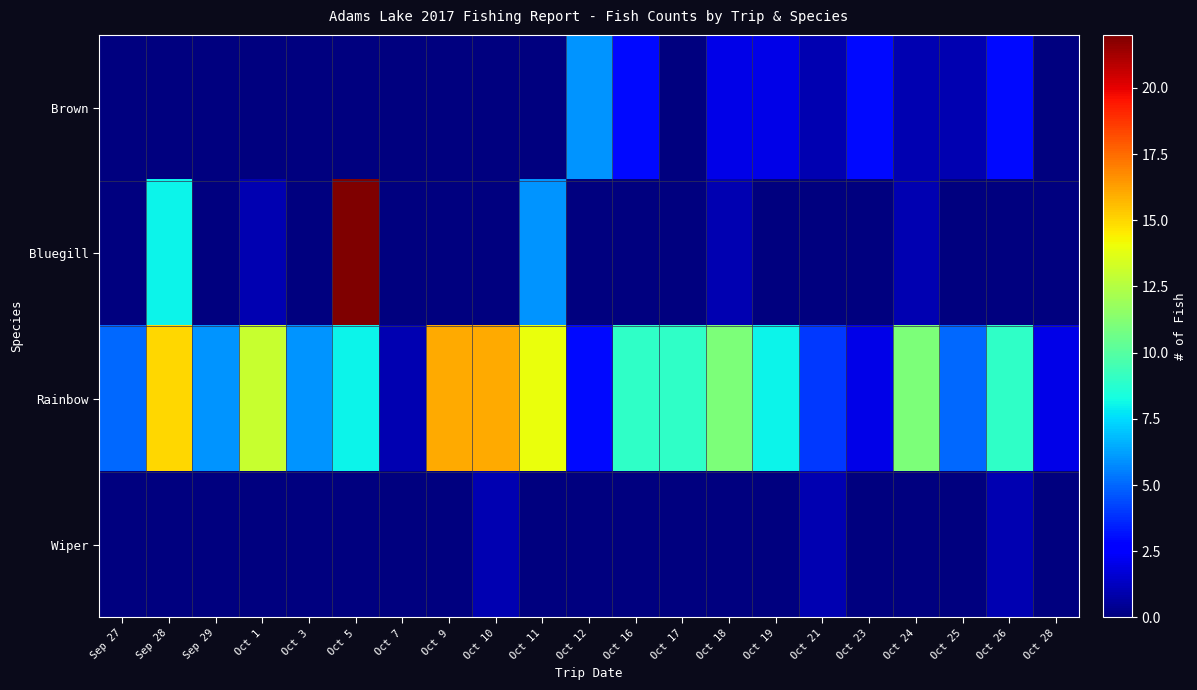

What is the difference between the highest and lowest values at Oct 24?

11